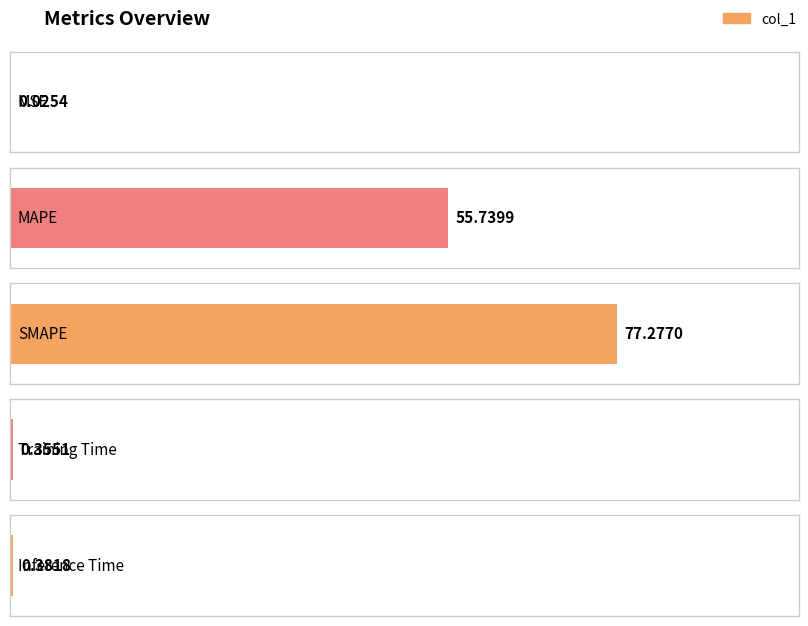

What position from the left is Inference Time?

5